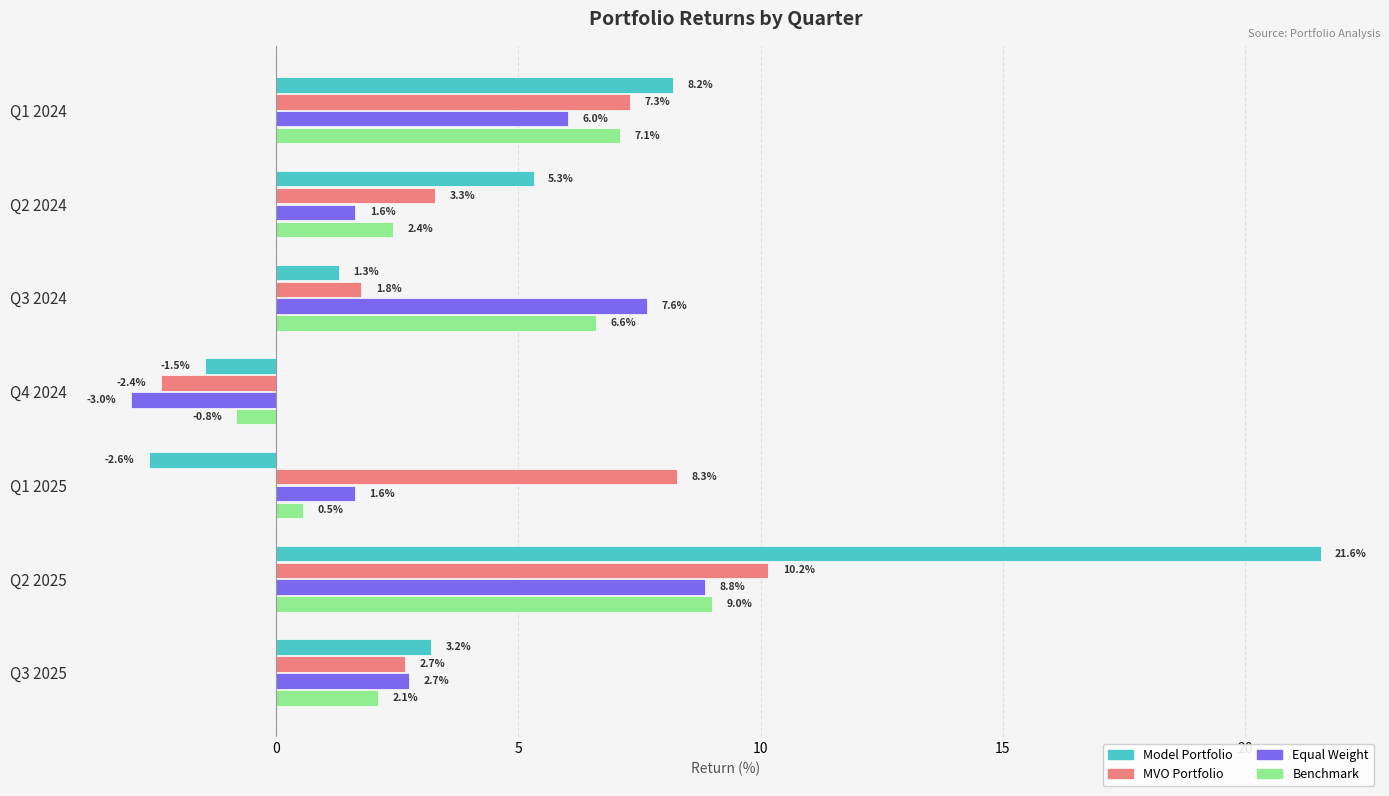

What are all the series names shown in the legend?

Model Portfolio, MVO Portfolio, Equal Weight, Benchmark